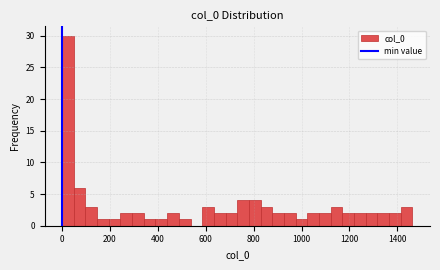

Read against the x-axis, roughly where is the centre of the tallest bar?

20